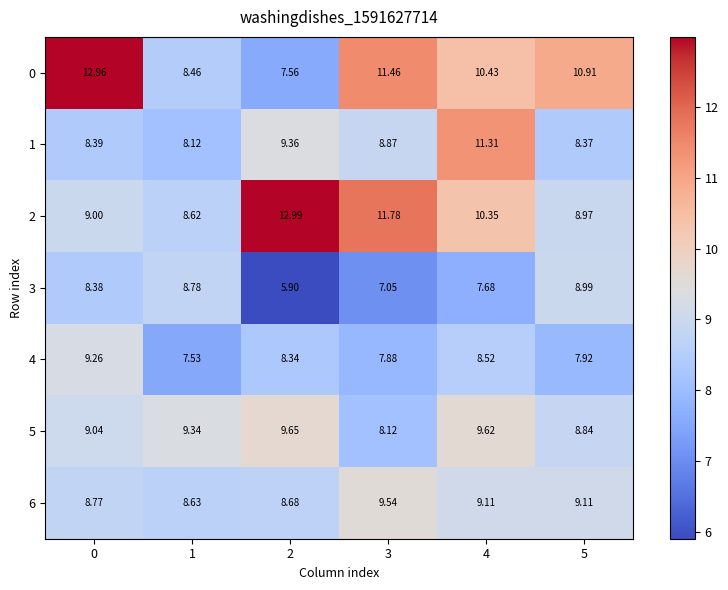

Is the value of 4 at 3 greater than the value of 6 at 2?

No